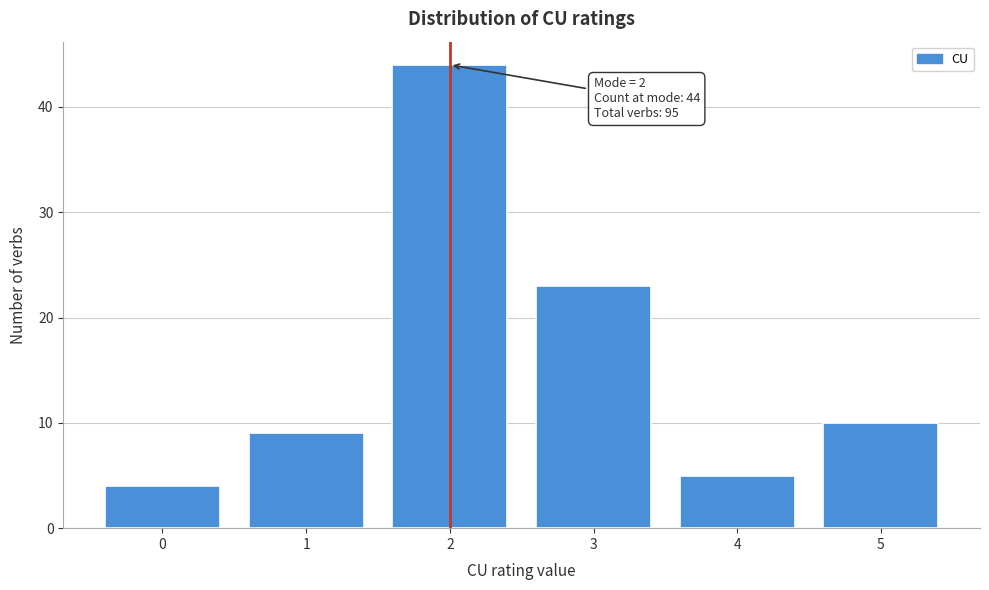

Which range on the x-axis has the tallest bar?

1.5 to 2.5